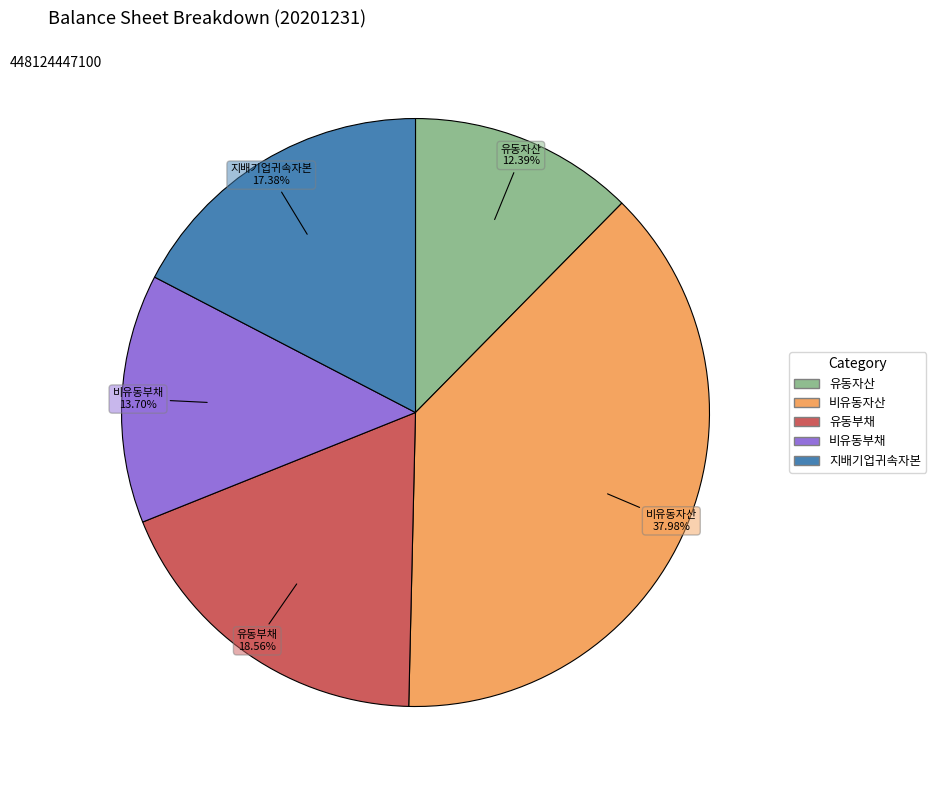

Is there any slice that represents more than half of the pie?

No